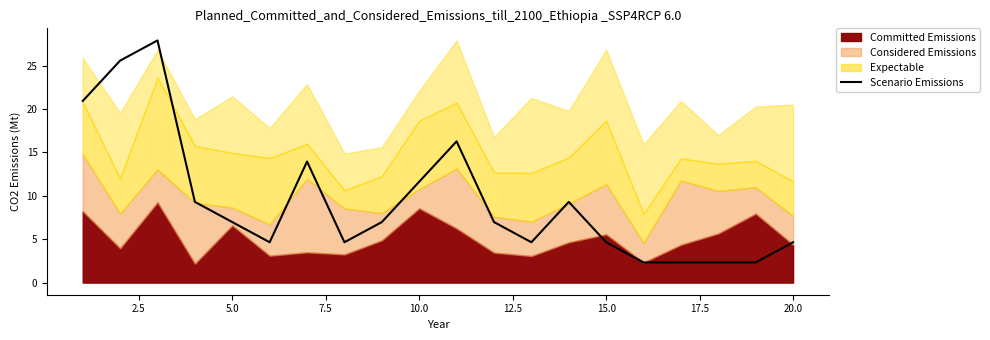

What is the lowest value of the Scenario Emissions series?

2.3